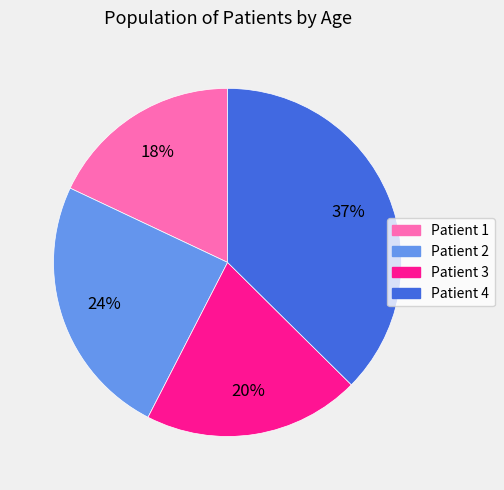

To the nearest percent, what portion does Patient 1 represent?

18%